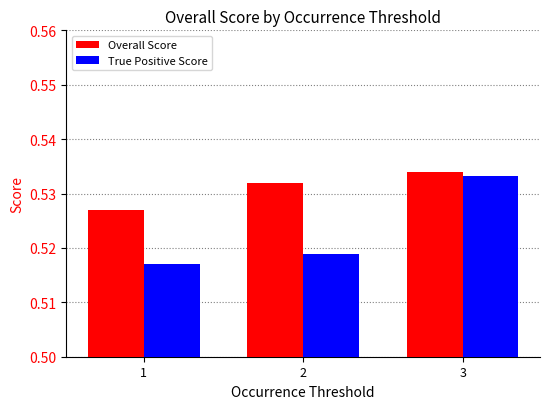

Is the value of True Positive Score at 3 greater than the value of Overall Score at 3?

No